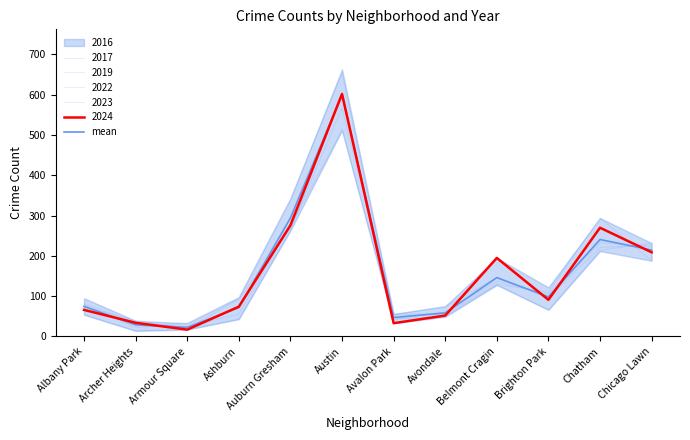

Reading right to left, extract all data points from this chart.

Chicago Lawn=214.5	Chatham=240.7	Brighton Park=98.3	Belmont Cragin=146.2	Avondale=58.5	Avalon Park=47.2	Austin=600.0	Auburn Gresham=294.2	Ashburn=71.8	Armour Square=22.7	Archer Heights=28.8	Albany Park=74.7